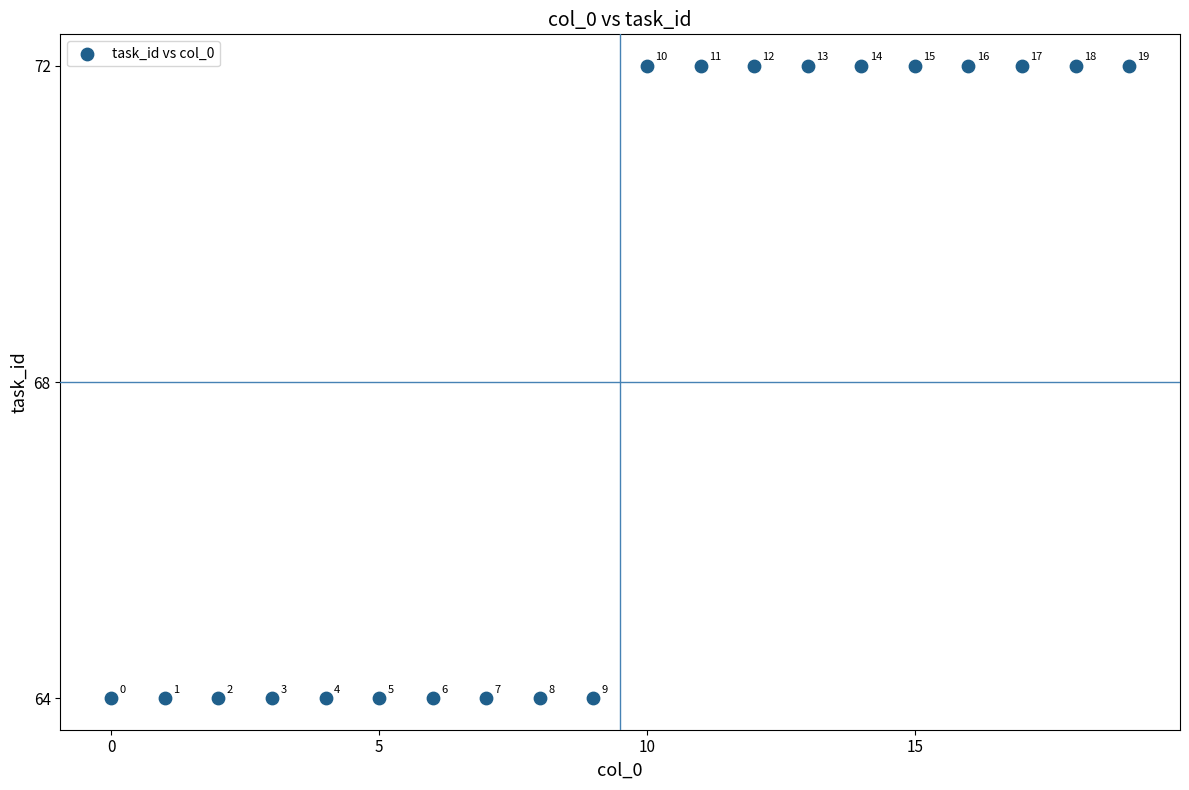

What Y value in the scatter plot is closest to 68?

64